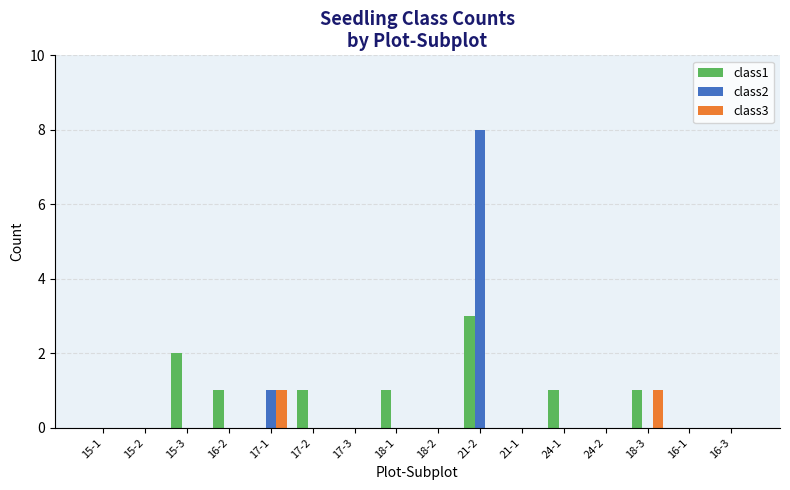

Reading left to right, extract all data points from this chart.

class1: 0	0	2	1	0	1	0	1	0	3	0	1	0	1	0	0
class2: 0	0	0	0	1	0	0	0	0	8	0	0	0	0	0	0
class3: 0	0	0	0	1	0	0	0	0	0	0	0	0	1	0	0